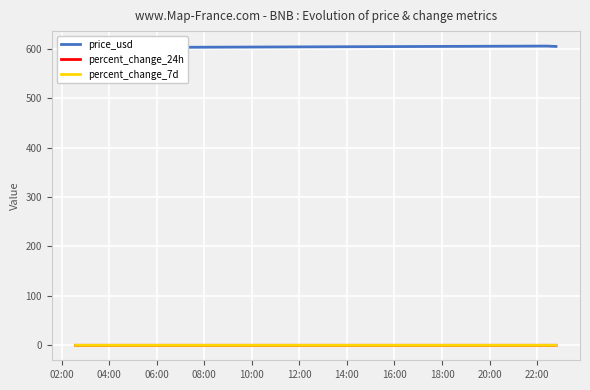

How many lines are shown in the chart?

3